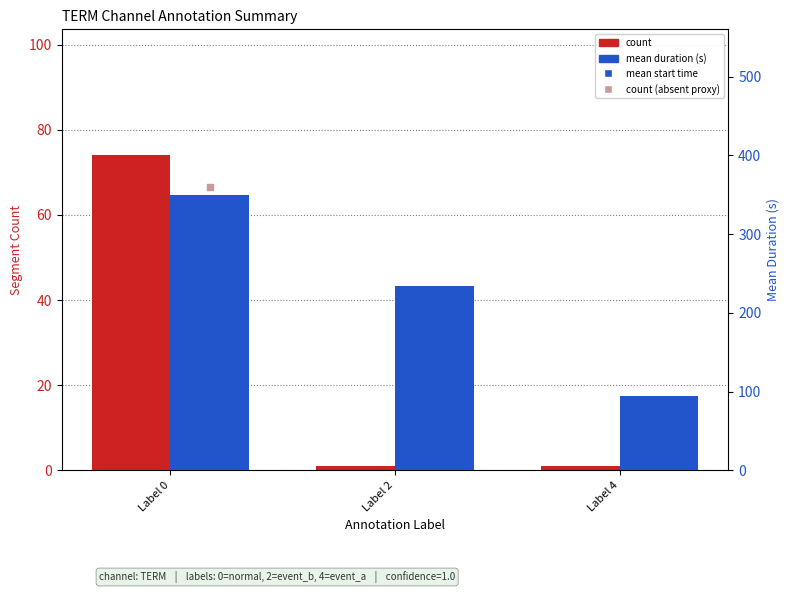

Which series has the largest total across all categories?

mean start time